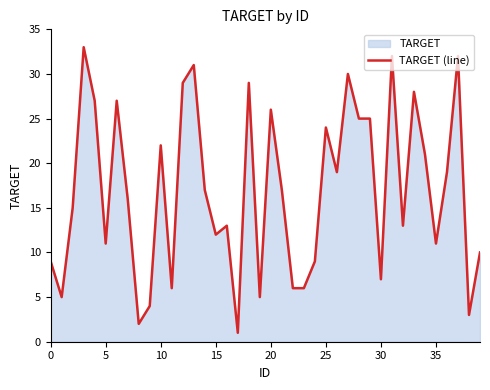

What is the difference between the maximum and minimum values?

32